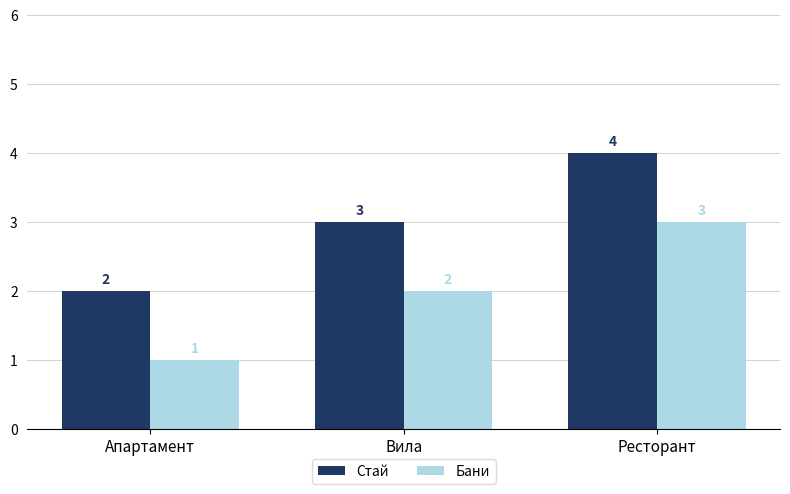

How many Бани values are between 1 and 3?

3